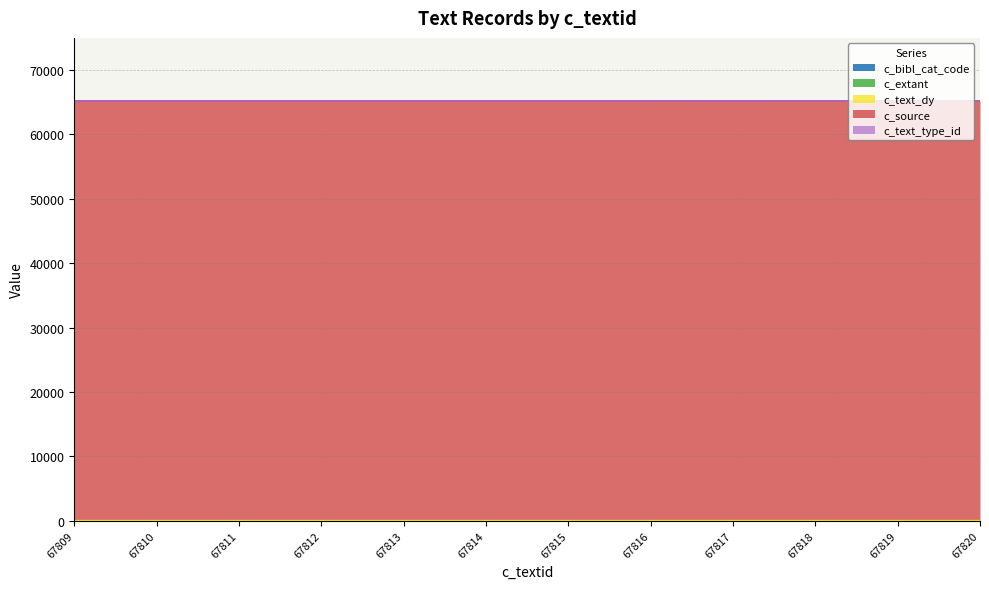

Reading right to left, extract all data points from this chart.

c_bibl_cat_code: 67820=0	67819=0	67818=0	67817=0	67816=0	67815=0	67814=0	67813=0	67812=0	67811=0	67810=0	67809=0
c_extant: 67820=1	67819=1	67818=0	67817=1	67816=0	67815=0	67814=0	67813=0	67812=0	67811=0	67810=0	67809=0
c_text_dy: 67820=20	67819=20	67818=20	67817=20	67816=20	67815=20	67814=20	67813=20	67812=20	67811=20	67810=20	67809=20
c_source: 67820=65192	67819=65192	67818=65192	67817=65192	67816=65192	67815=65192	67814=65192	67813=65192	67812=65192	67811=65192	67810=65192	67809=65192
c_text_type_id: 67820=1	67819=1	67818=1	67817=1	67816=1	67815=1	67814=1	67813=1	67812=1	67811=1	67810=1	67809=1